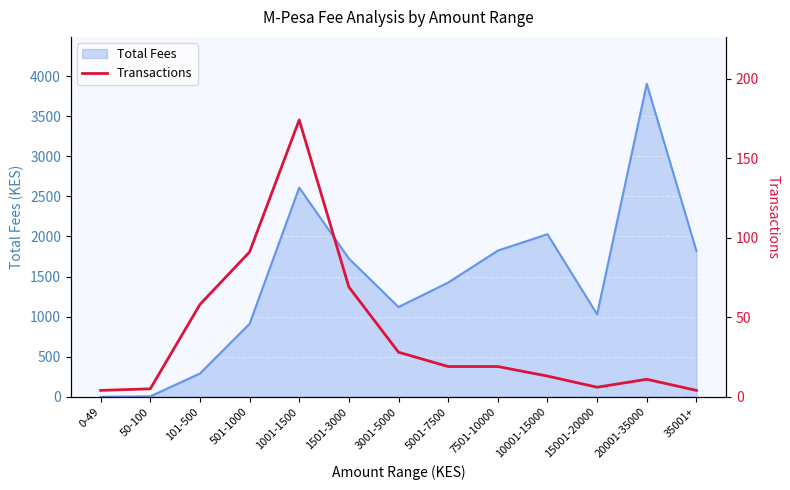

List the labels in order of value, largest first.

1001-1500, 501-1000, 1501-3000, 101-500, 3001-5000, 5001-7500, 7501-10000, 10001-15000, 20001-35000, 15001-20000, 50-100, 0-49, 35001+